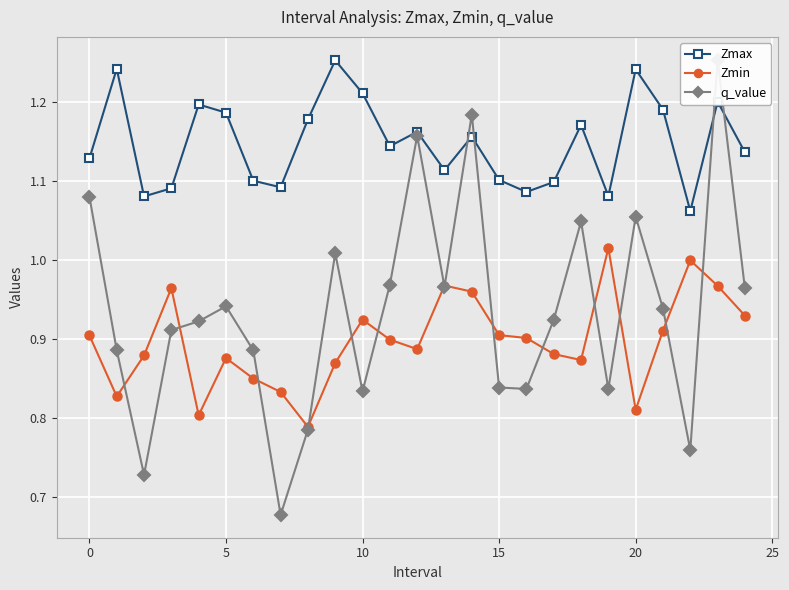

True or false: Zmin has more than 2 interior local peaks.

True